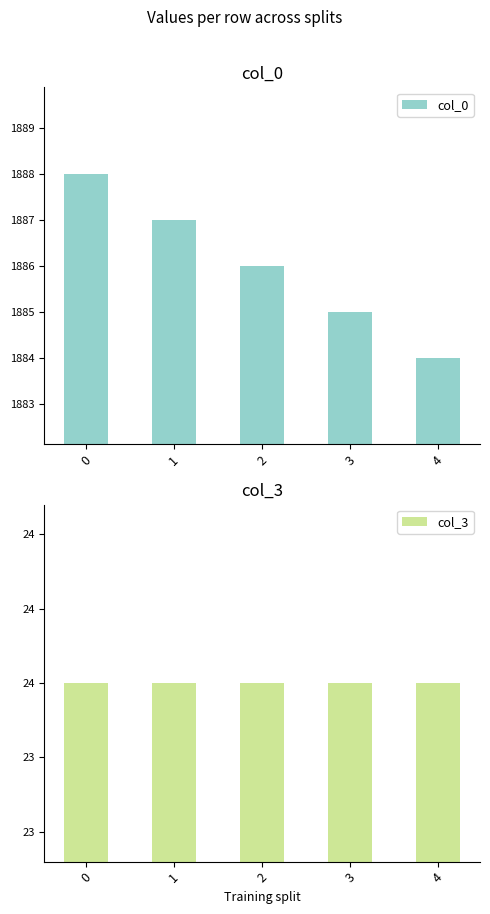

Read the col_3 value at 0.

24